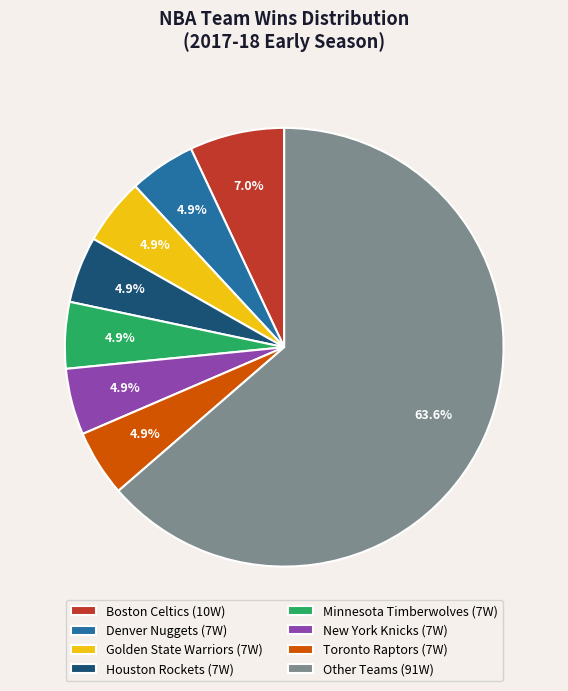

What is the largest slice in the pie chart?

Other Teams (91W)